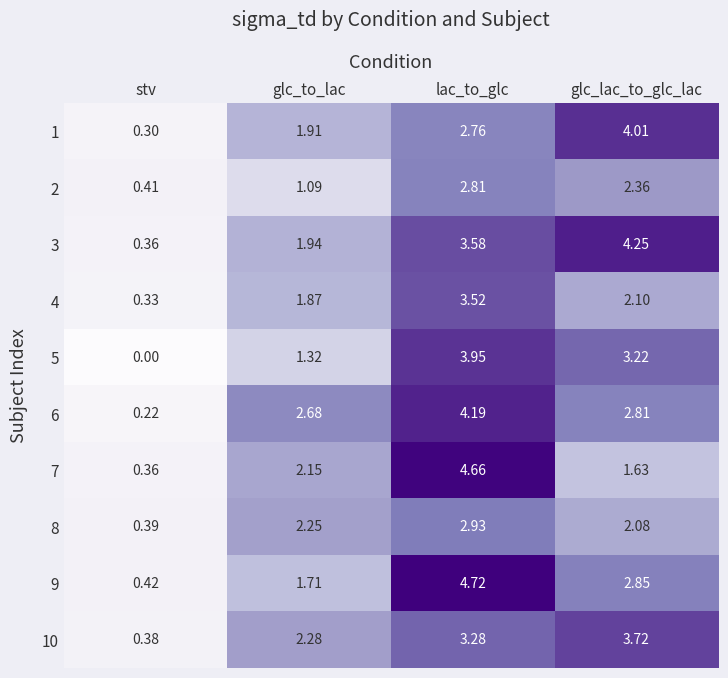

At which category is the sum across all series the highest?

lac_to_glc